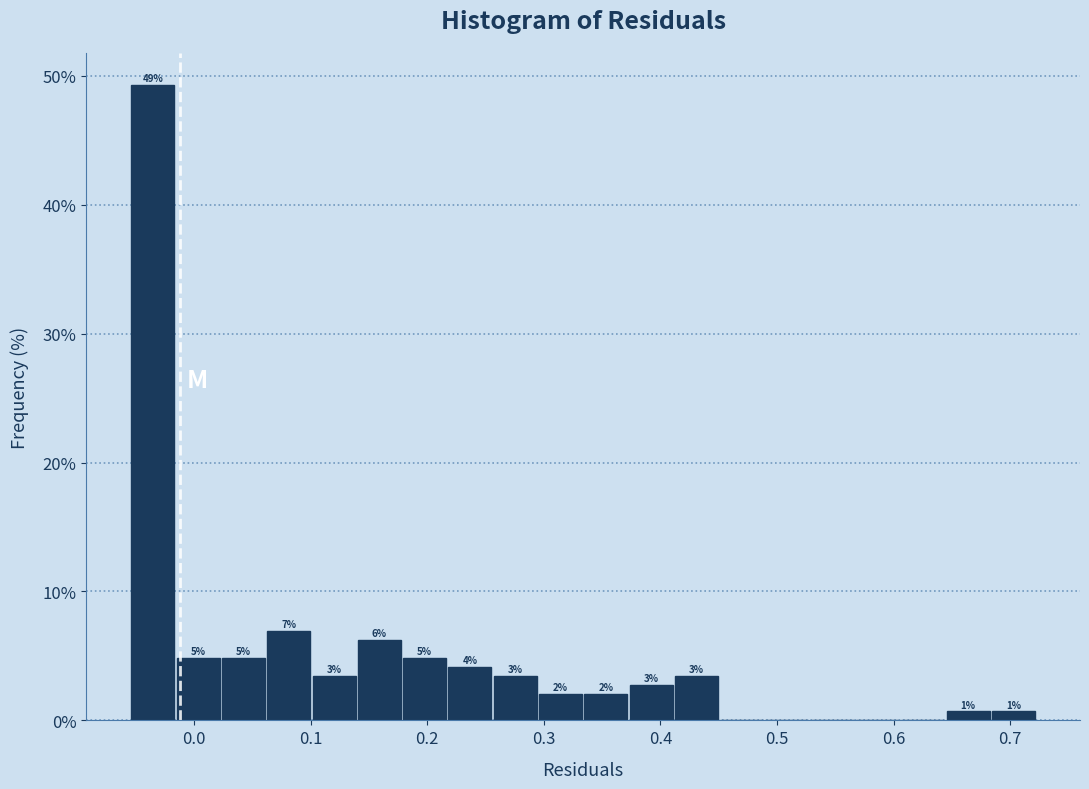

Around what value on the x-axis is the tallest bar? Give the approximate position of its centre, as read against the axis.

-0.04